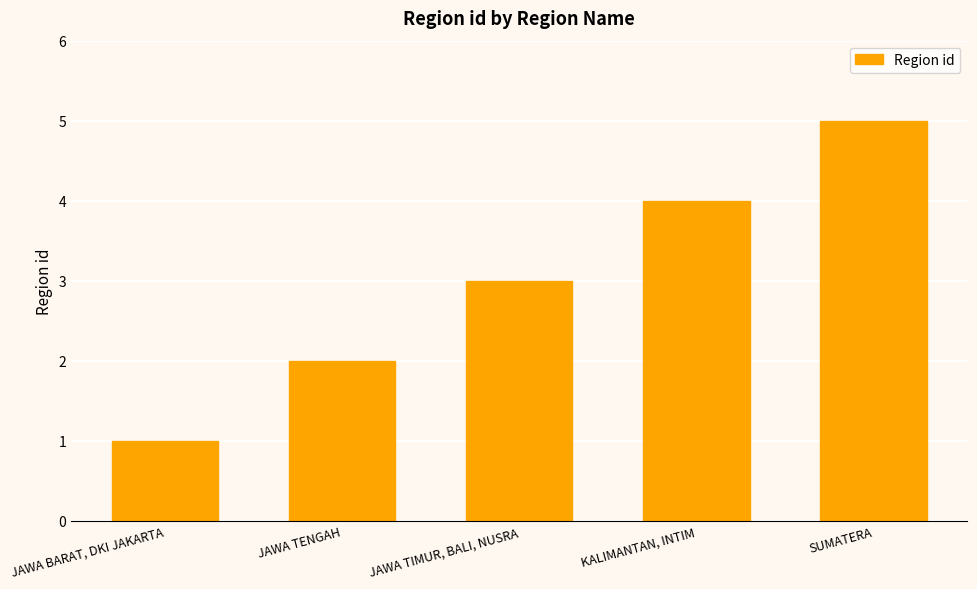

Reading left to right, extract all data points from this chart.

1	2	3	4	5